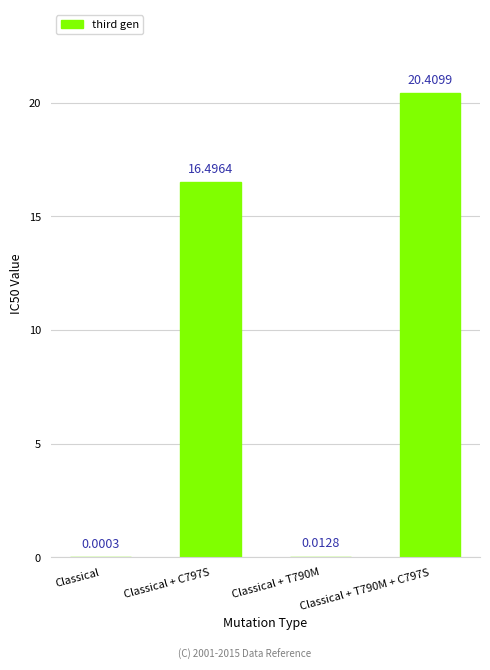

What is the change in value from Classical + C797S to Classical + T790M + C797S?

+3.9